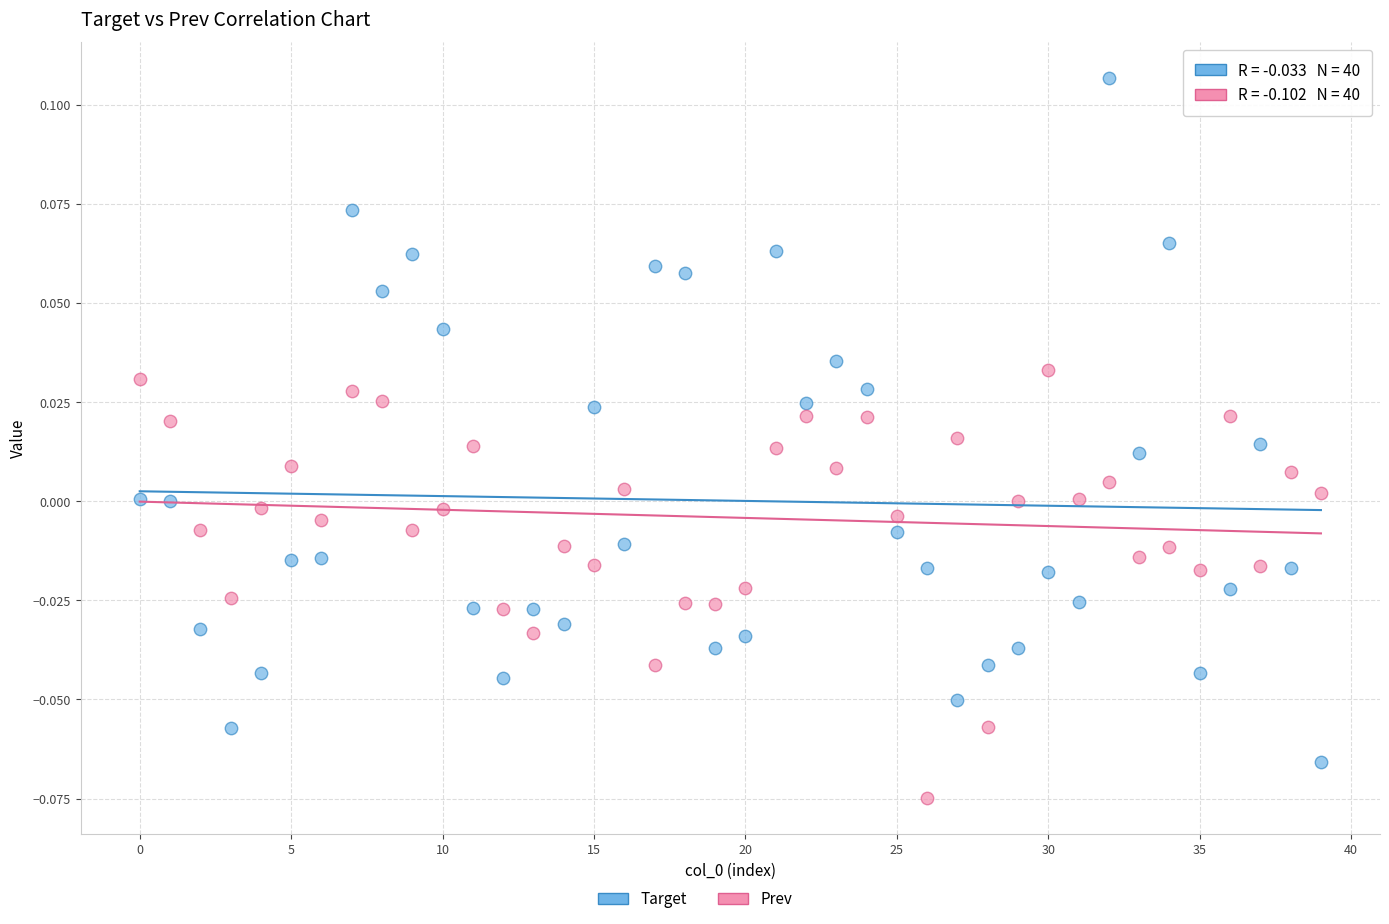

Which series has the largest Y range (max minus min)?

Target